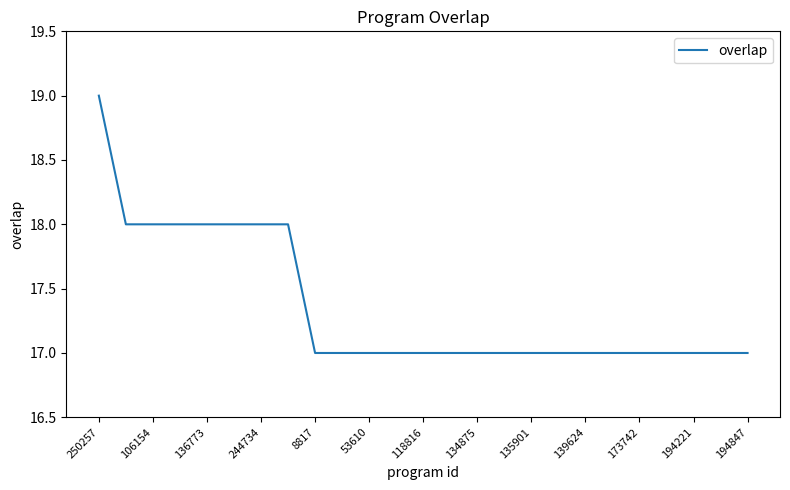

What is the maximum value shown in the chart?

19